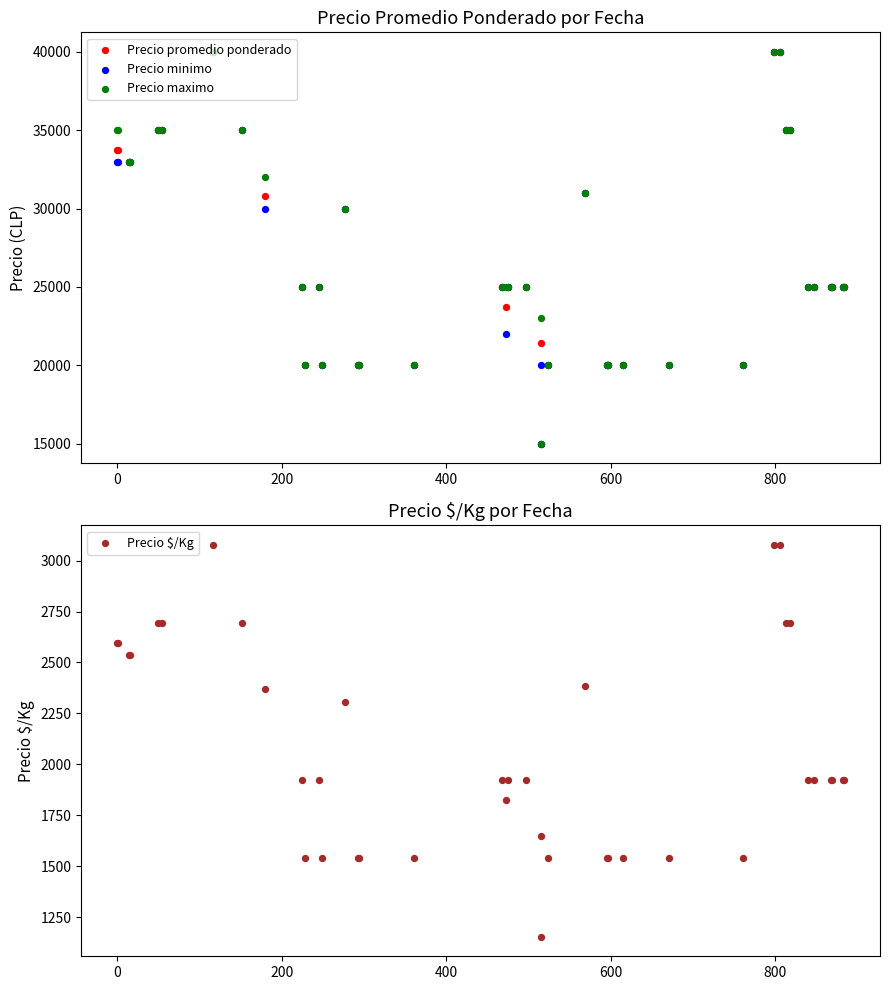

Which series reaches the maximum Y coordinate?

Precio promedio ponderado